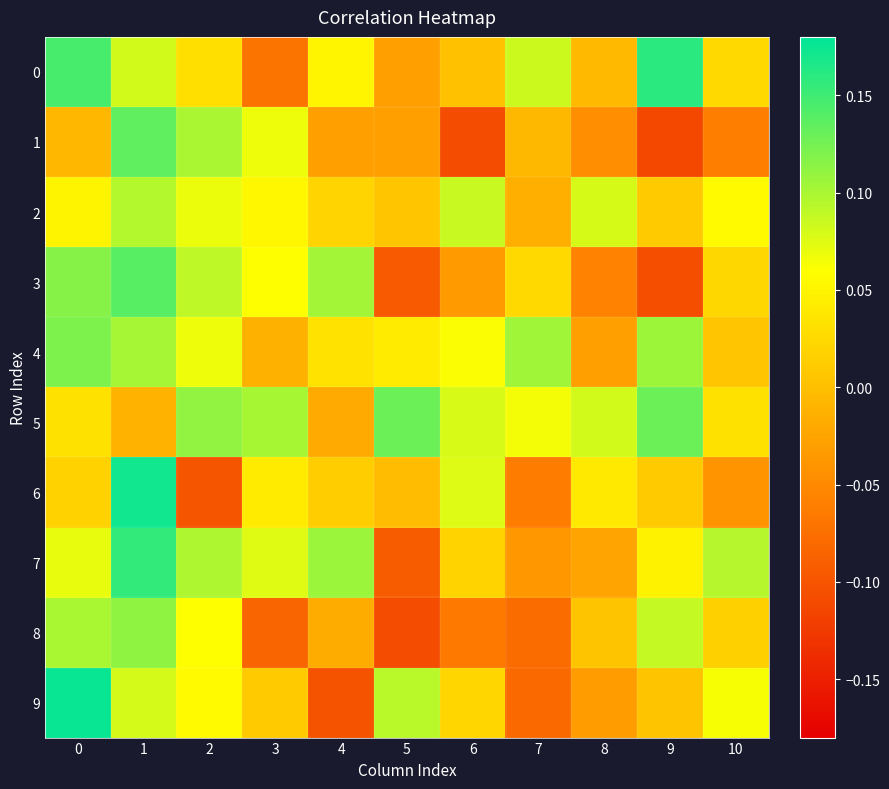

Reading left to right, extract all data points from this chart.

0: 0=0.1	1=0.1	2=0.0	3=-0.1	4=0.1	5=-0.0	6=0.0	7=0.1	8=-0.0	9=0.2	10=0.0
1: 0=-0.0	1=0.1	2=0.1	3=0.1	4=-0.0	5=-0.0	6=-0.1	7=-0.0	8=-0.0	9=-0.1	10=-0.1
2: 0=0.0	1=0.1	2=0.1	3=0.1	4=0.0	5=0.0	6=0.1	7=-0.0	8=0.1	9=0.0	10=0.1
3: 0=0.1	1=0.1	2=0.1	3=0.1	4=0.1	5=-0.1	6=-0.0	7=0.0	8=-0.1	9=-0.1	10=0.0
4: 0=0.1	1=0.1	2=0.1	3=-0.0	4=0.0	5=0.0	6=0.1	7=0.1	8=-0.0	9=0.1	10=0.0
5: 0=0.0	1=-0.0	2=0.1	3=0.1	4=-0.0	5=0.1	6=0.1	7=0.1	8=0.1	9=0.1	10=0.0
6: 0=0.0	1=0.2	2=-0.1	3=0.0	4=0.0	5=-0.0	6=0.1	7=-0.1	8=0.0	9=0.0	10=-0.0
7: 0=0.1	1=0.2	2=0.1	3=0.1	4=0.1	5=-0.1	6=0.0	7=-0.0	8=-0.0	9=0.0	10=0.1
8: 0=0.1	1=0.1	2=0.1	3=-0.1	4=-0.0	5=-0.1	6=-0.1	7=-0.1	8=0.0	9=0.1	10=0.0
9: 0=0.2	1=0.1	2=0.1	3=0.0	4=-0.1	5=0.1	6=0.0	7=-0.1	8=-0.0	9=0.0	10=0.1